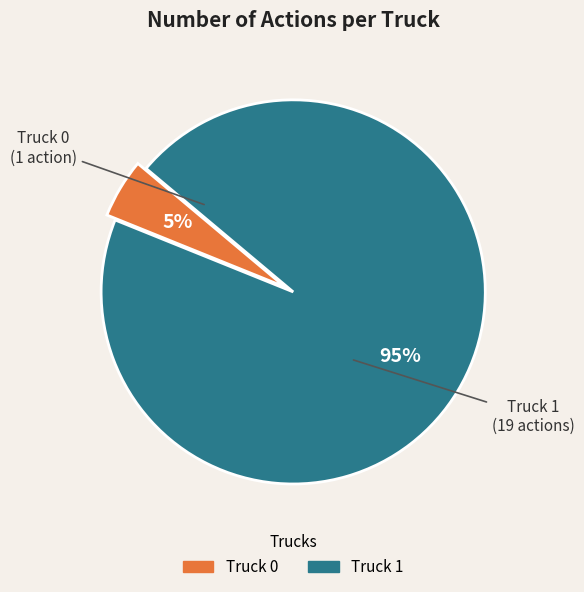

Which category has the smallest portion of the pie?

Truck 0